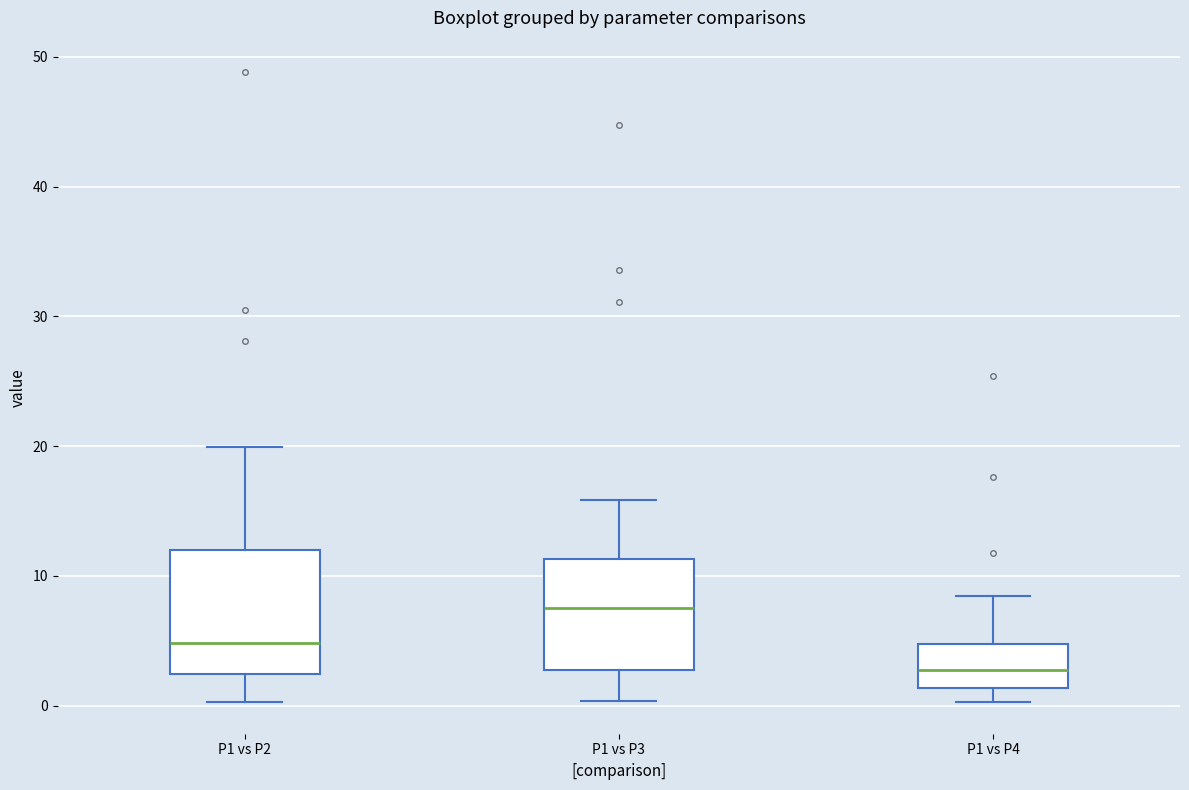

Which box has the highest median line?

P1 vs P3